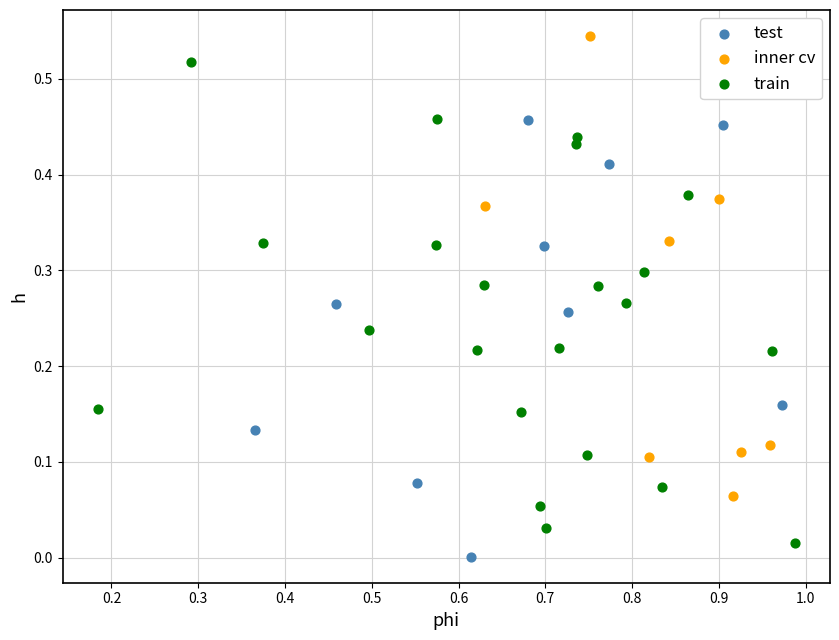

Which series contains the highest Y value?

inner cv